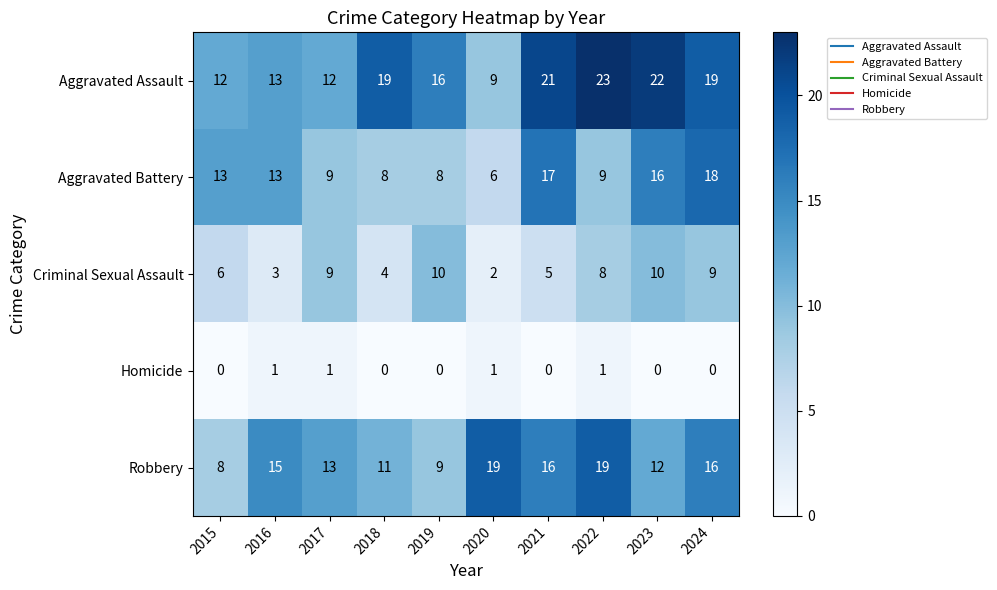

What is the difference between the maximum and minimum values in the Robbery series?

11